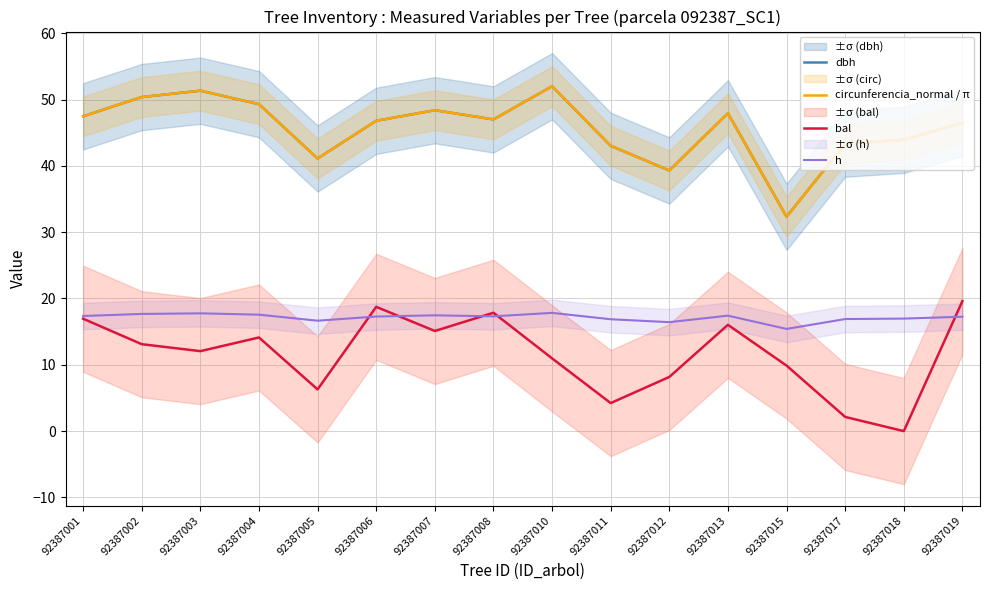

Rank the series at 92387001 from highest to lowest value.

dbh, circunferencia_normal / π, h, bal